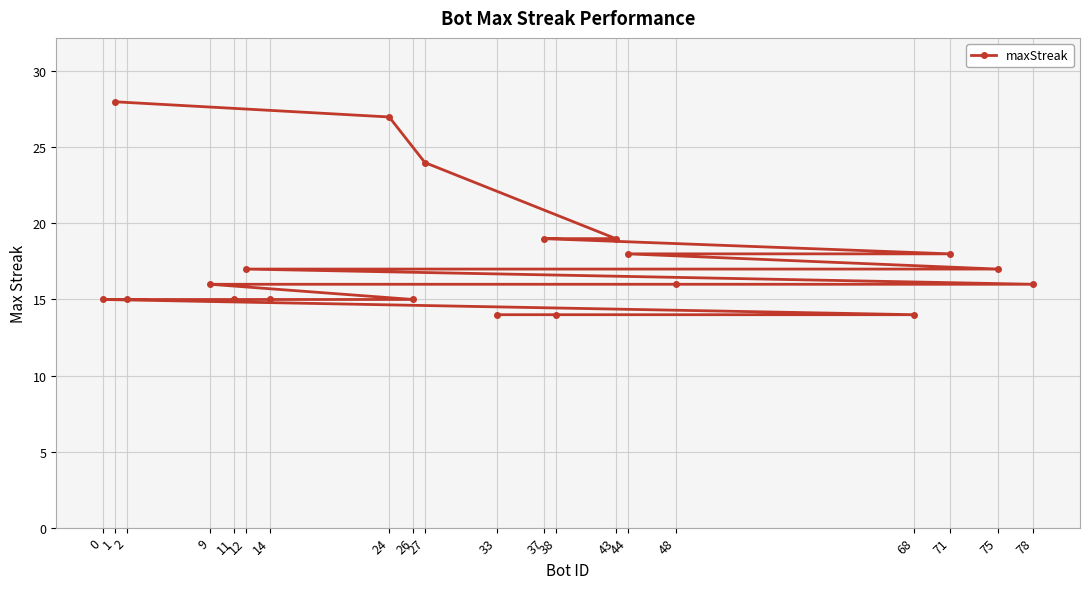

Which category has the highest value across all series?

1